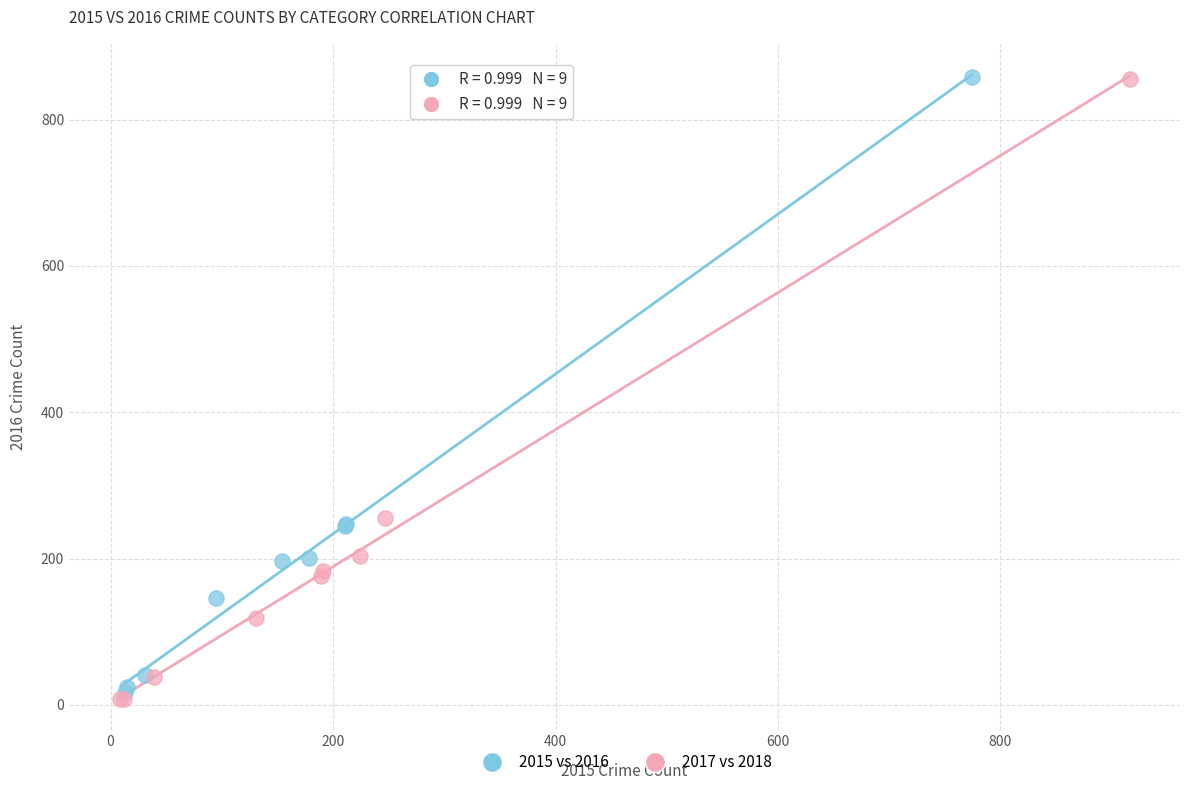

Which series reaches the minimum Y coordinate?

2017 vs 2018